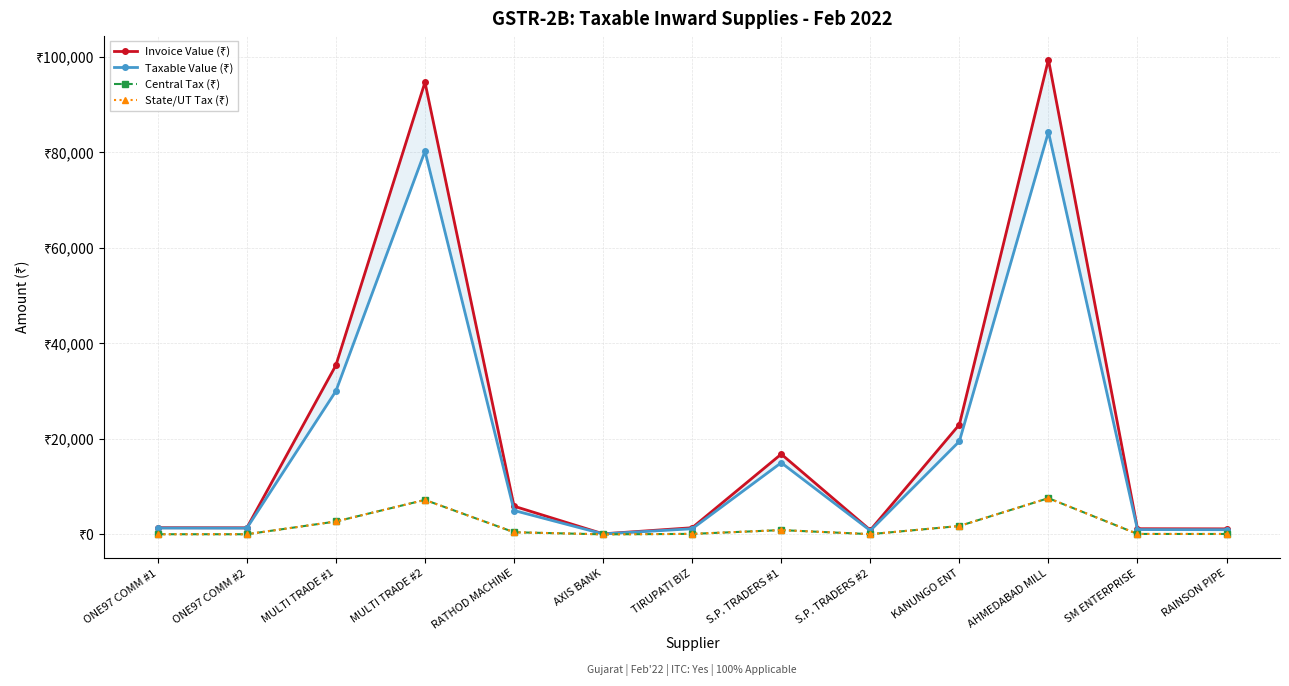

What is the label of the 1st point from the left?

ONE97 COMM #1